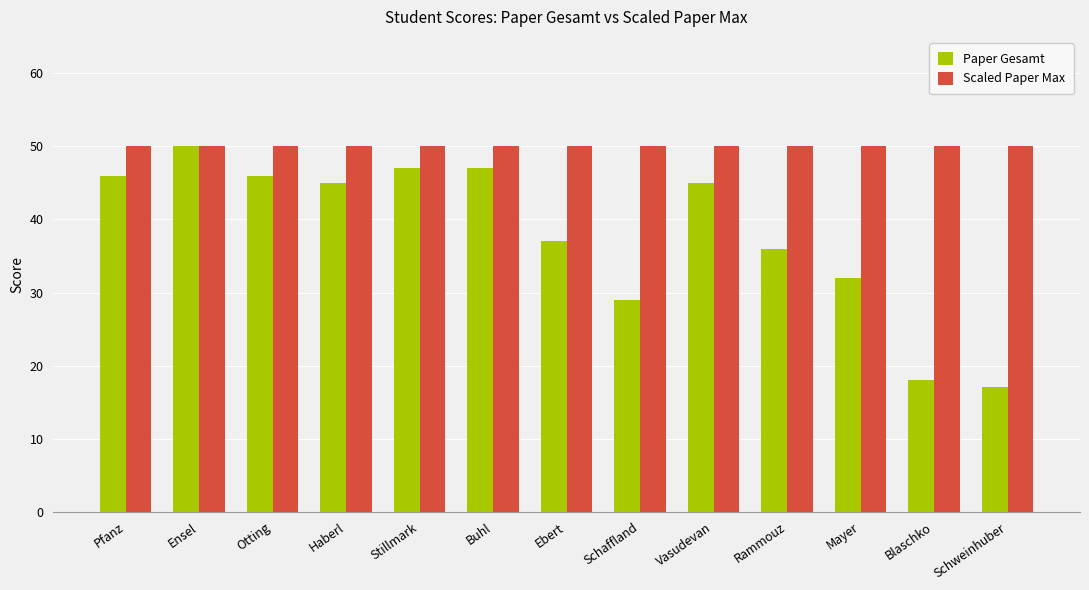

How many categories are shown in the chart?

13